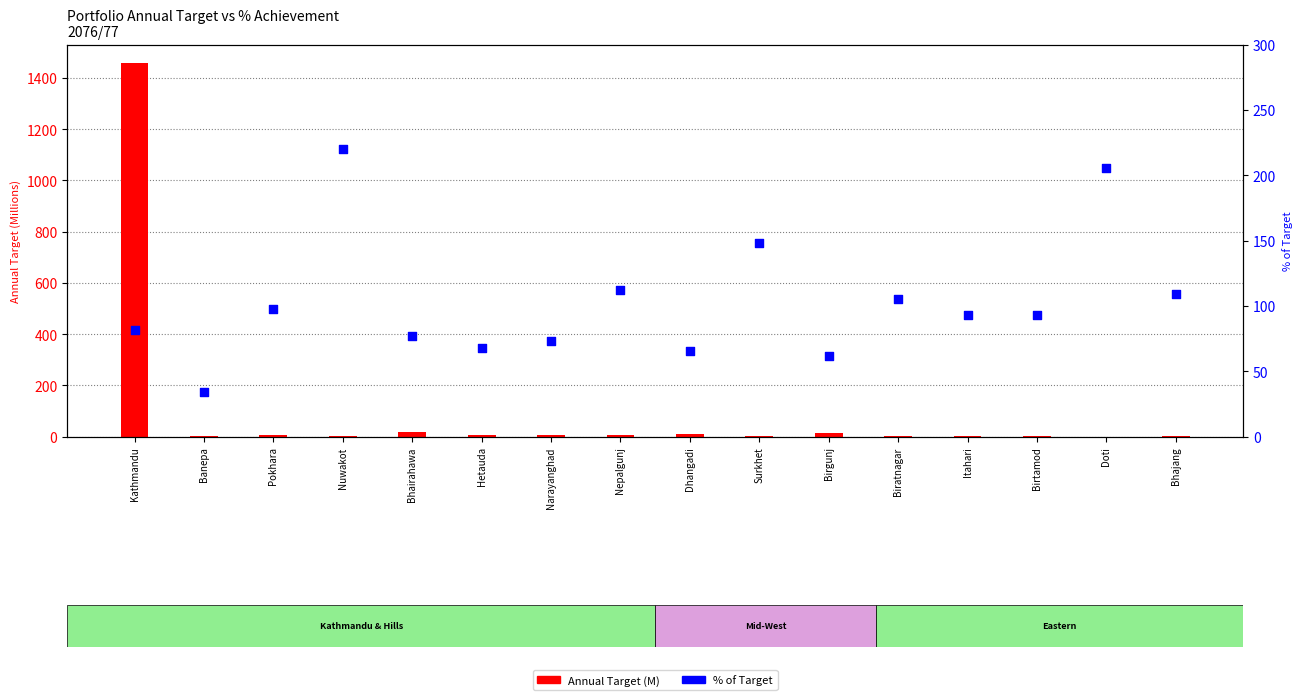

Which series contains the lowest Y value?

Annual Target (M)